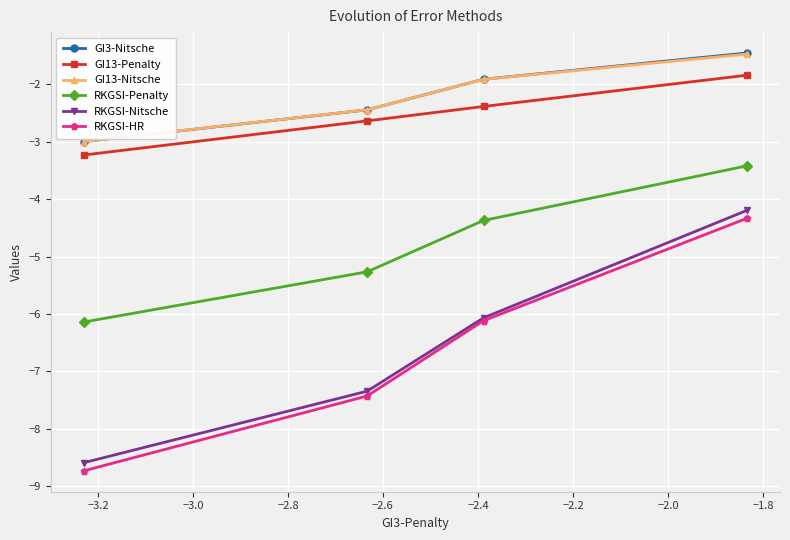

Which series has the largest range (max minus min)?

RKGSI-HR